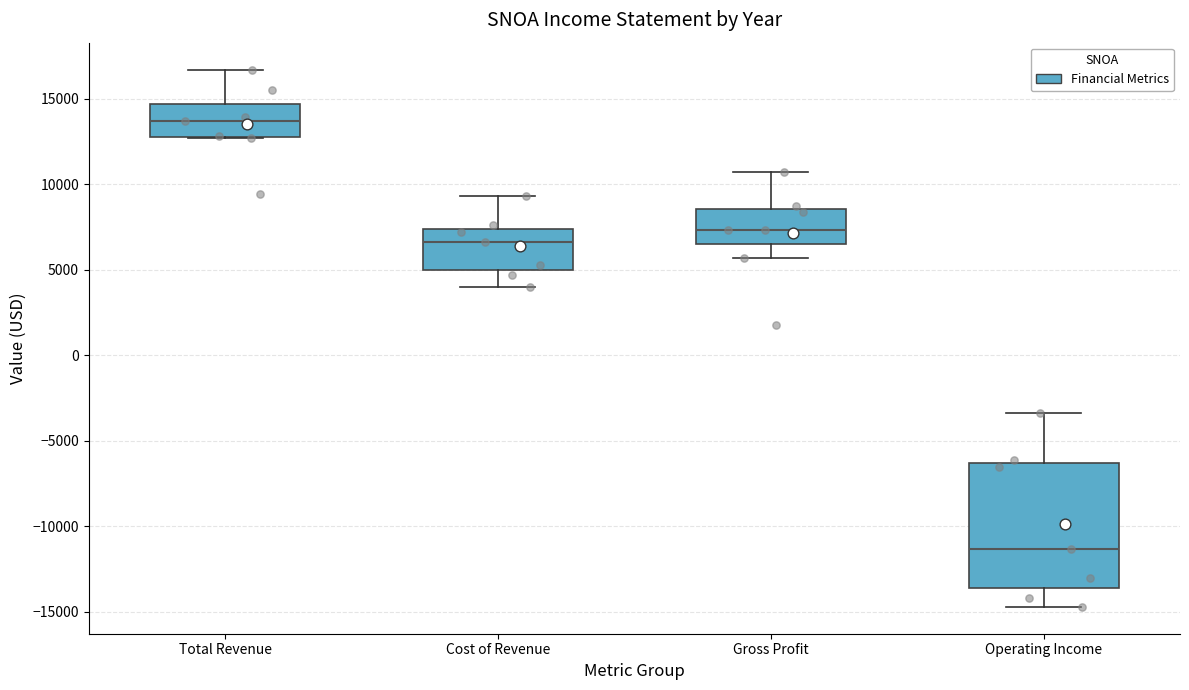

Where does the lower whisker of the box for Operating Income end on the y-axis? The values are not printed on the chart, so give them approximately, as read against the axis.

-14500